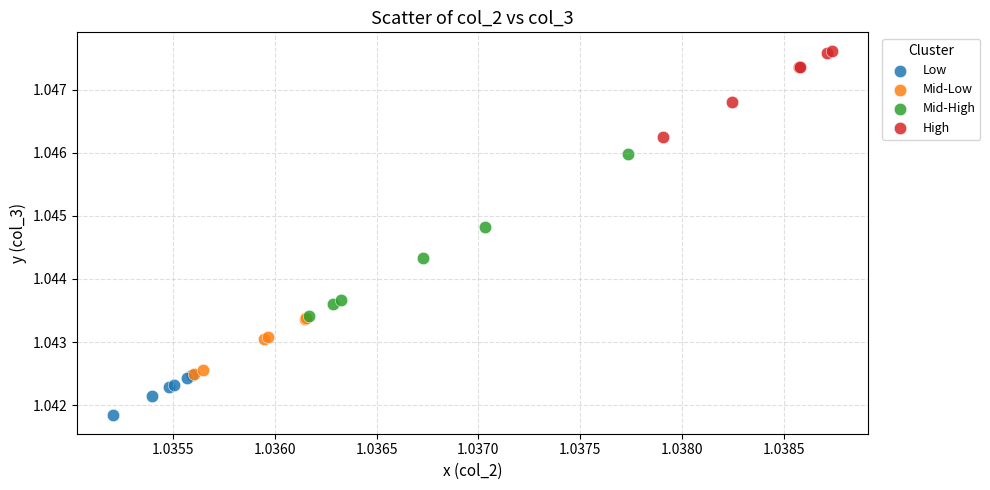

Which series reaches the minimum Y coordinate?

Low